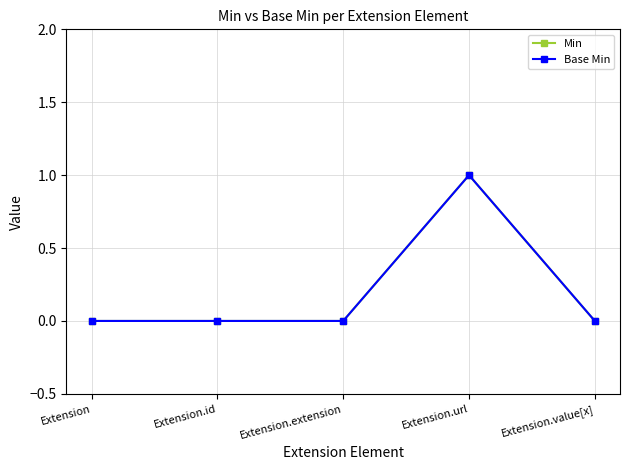

Is this an area chart (filled region under the line)?

No